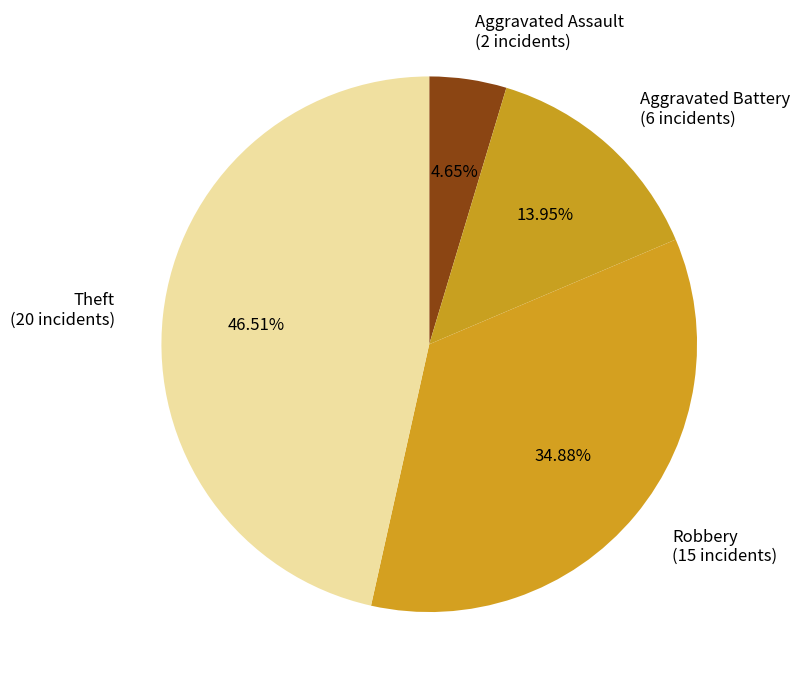

Is there a majority slice in this chart?

No